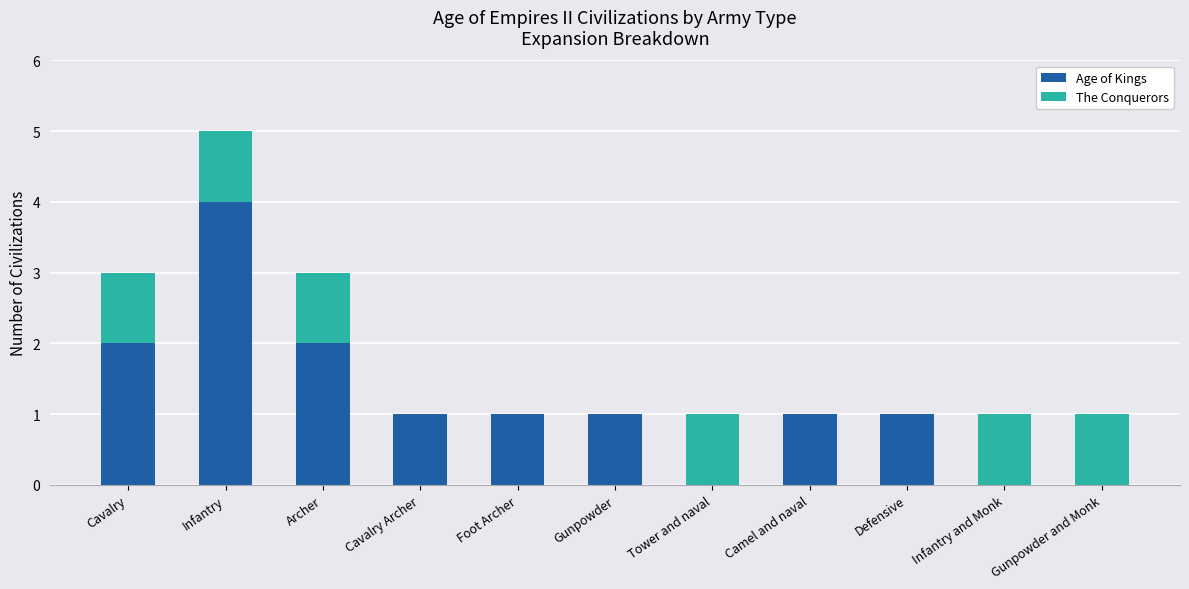

The value of Age of Kings at Cavalry is 3. True or false?

False